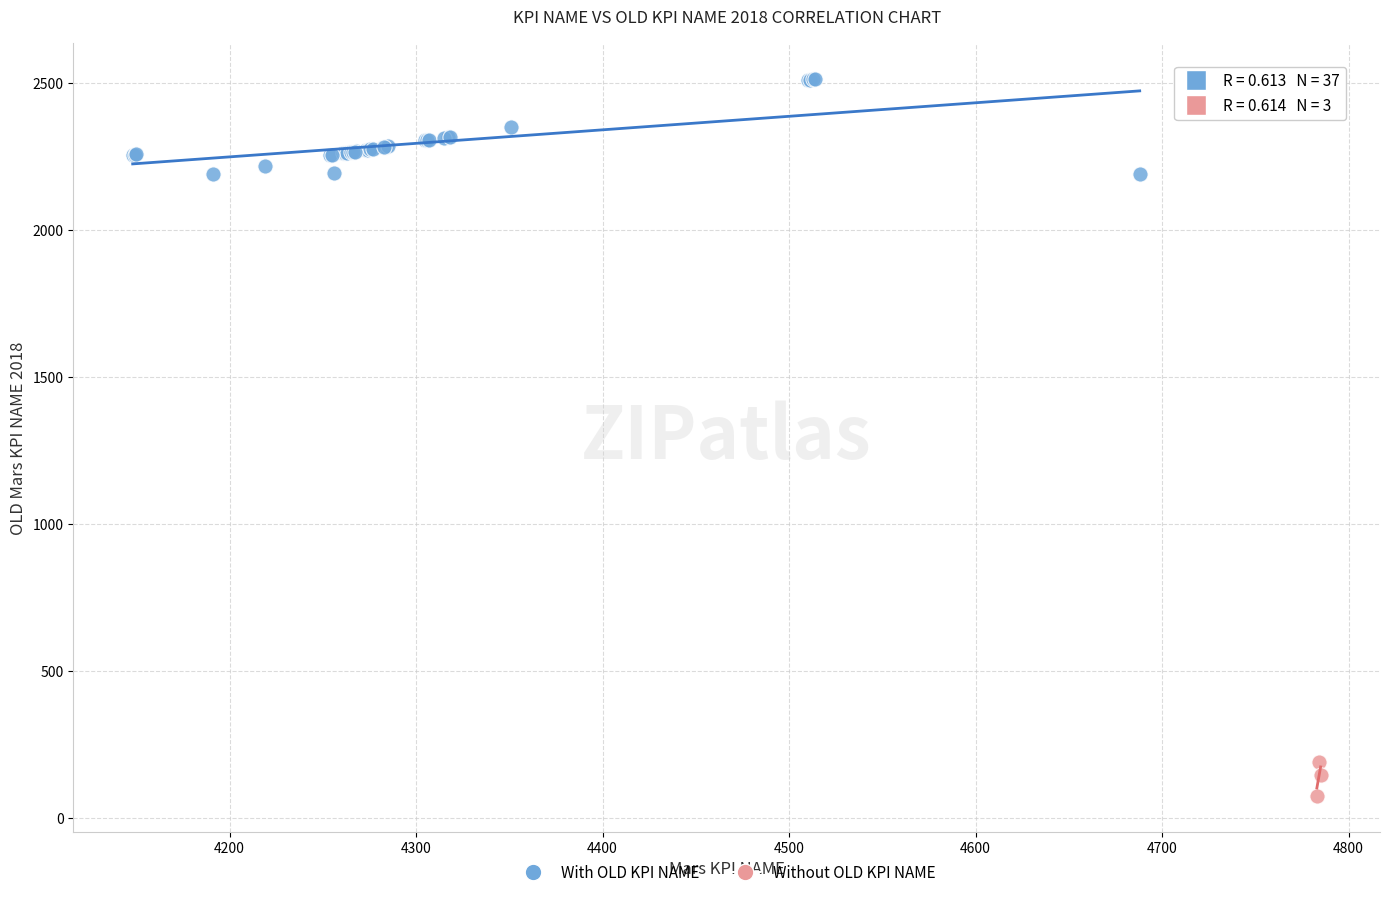

Which series reaches the minimum Y coordinate?

Without OLD KPI NAME